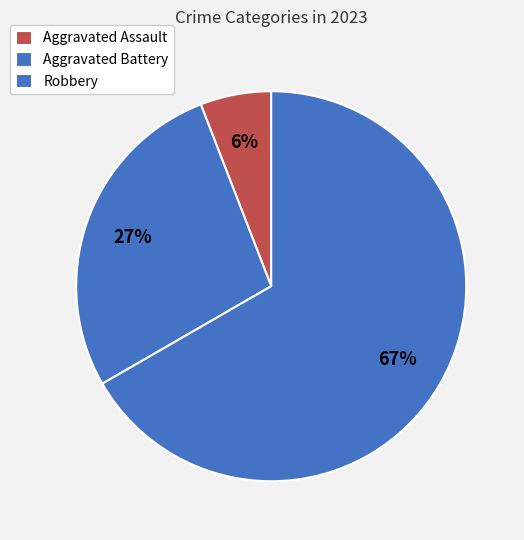

Which category has the biggest portion of the pie?

Robbery